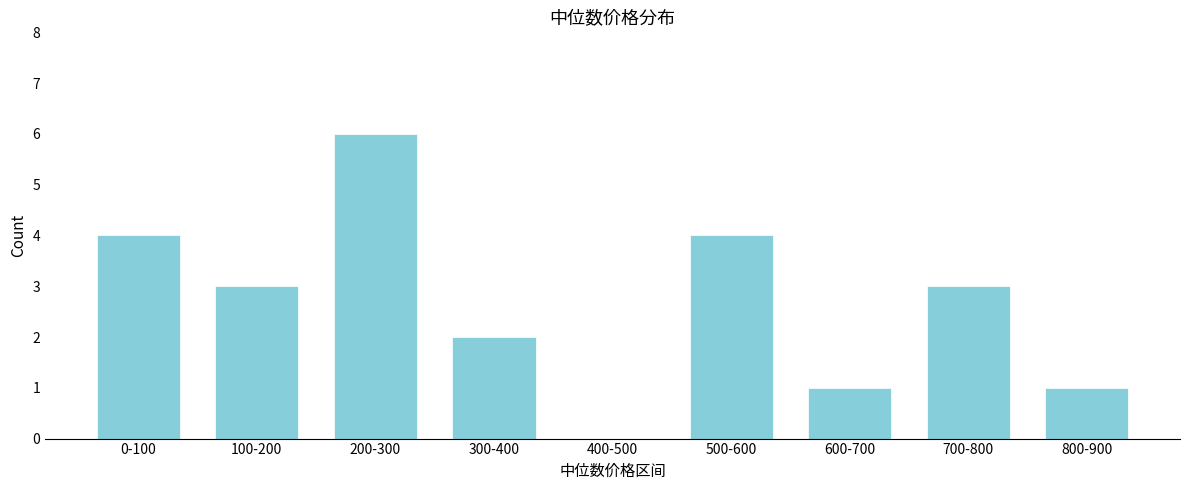

Reading right to left, extract all data points from this chart.

800-900=1	700-800=3	600-700=1	500-600=4	400-500=0	300-400=2	200-300=6	100-200=3	0-100=4